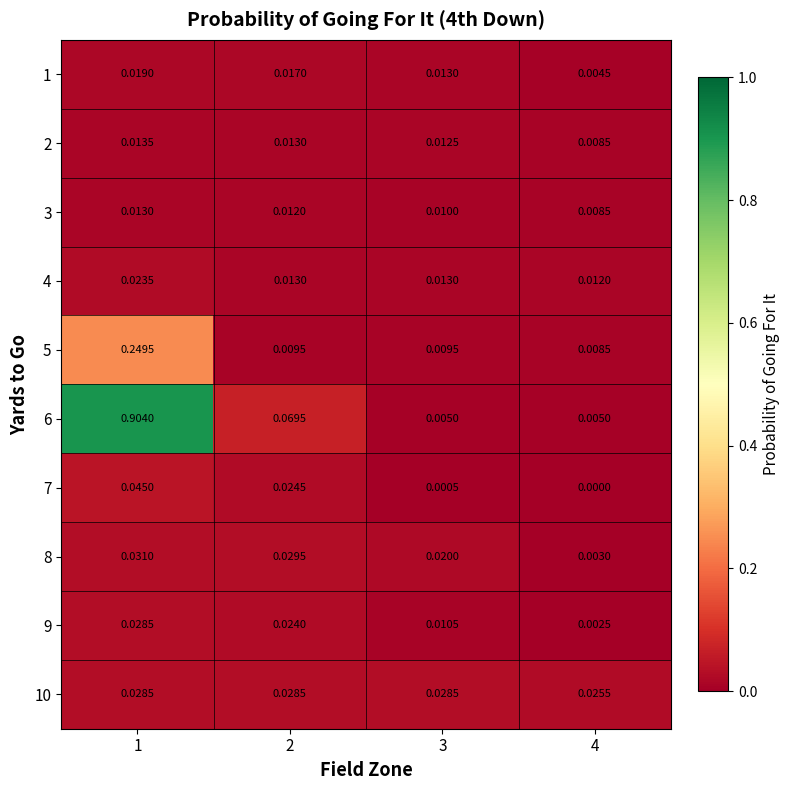

Is the value of 1 at 3 greater than the value of 6 at 3?

Yes